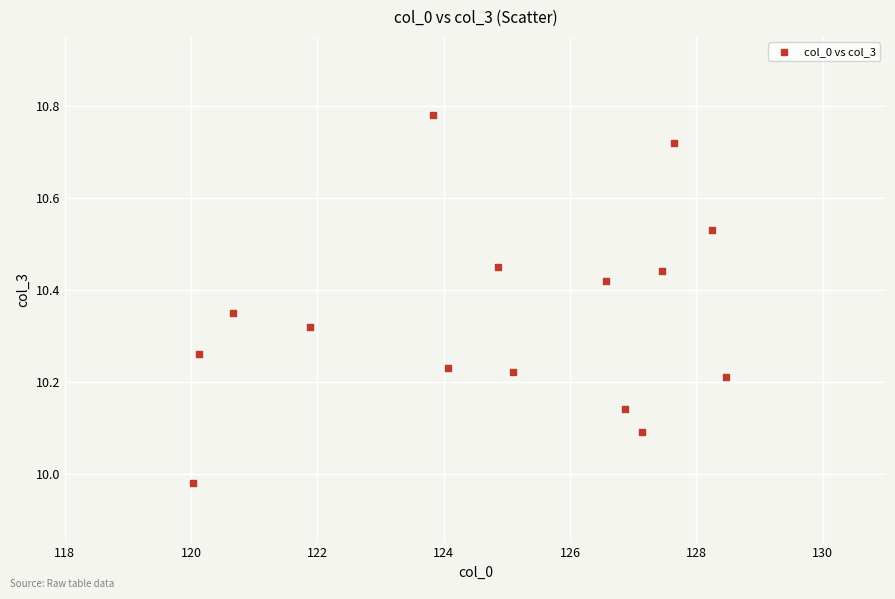

What is the range of X values (max minus min)?

8.4